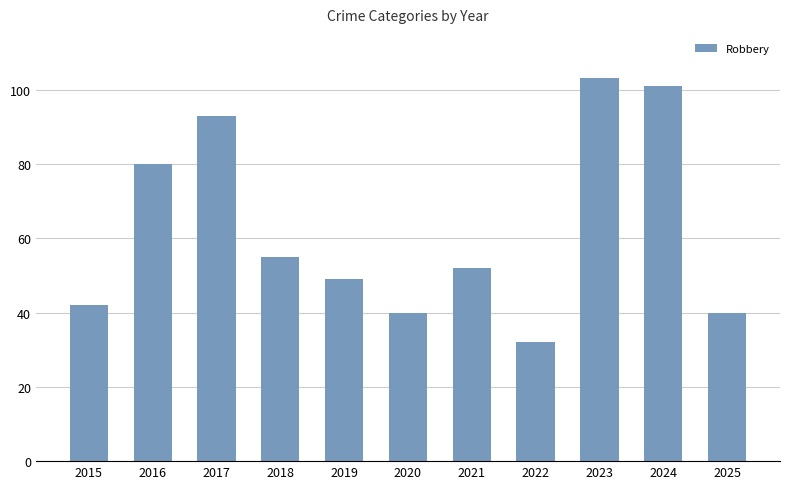

What is the difference between the second highest and minimum values?

69